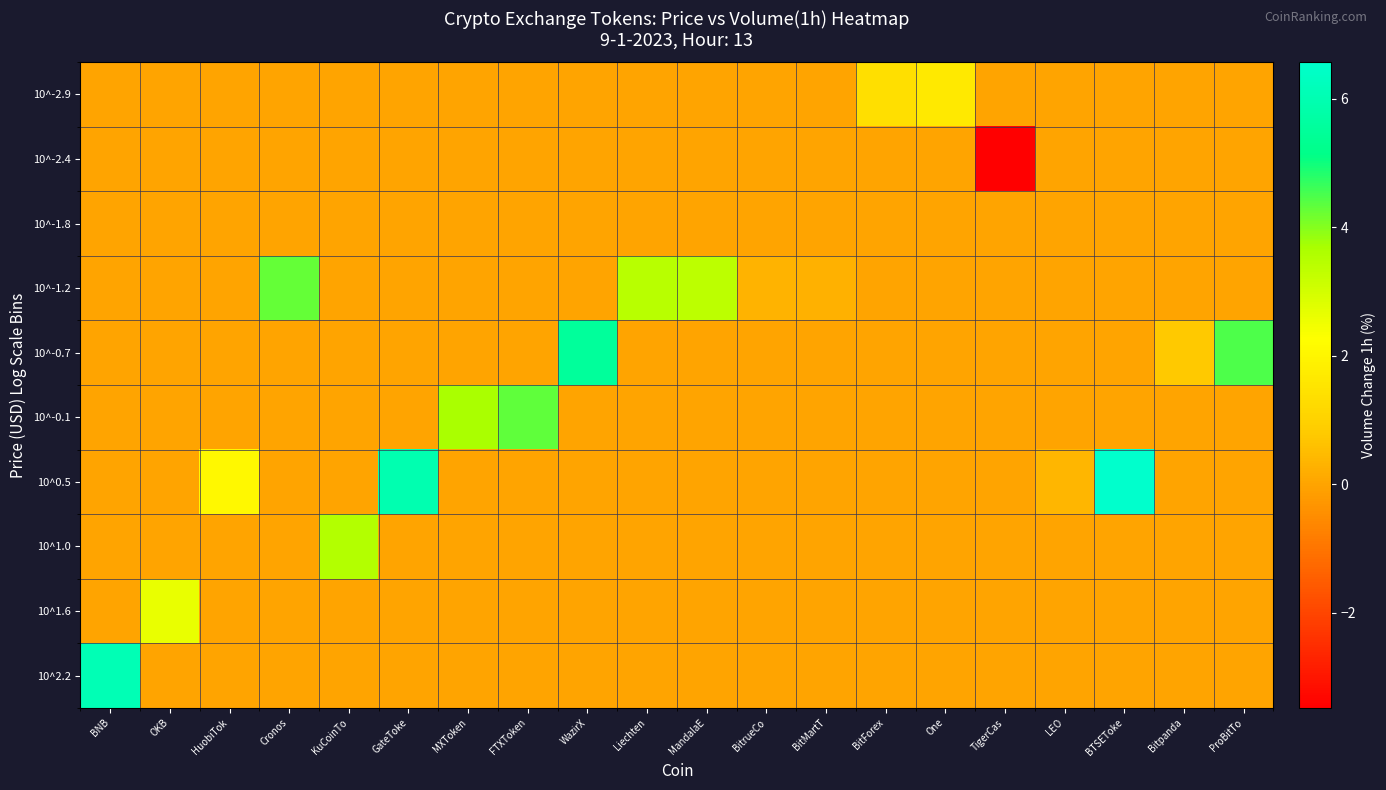

At Liechten, list the series in order from smallest to largest.

10^-2.9, 10^-2.4, 10^-1.8, 10^-0.7, 10^-0.1, 10^0.5, 10^1.0, 10^1.6, 10^2.2, 10^-1.2